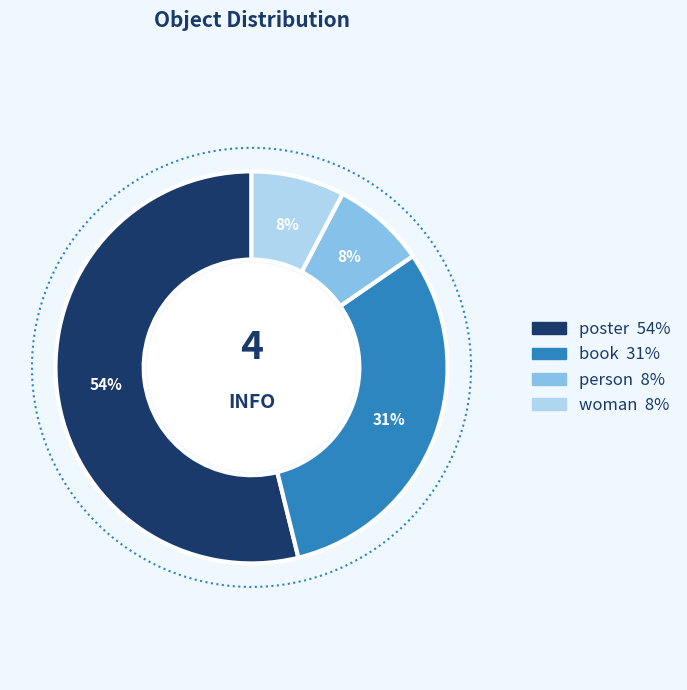

To the nearest percent, what percentage of the pie is person?

8%